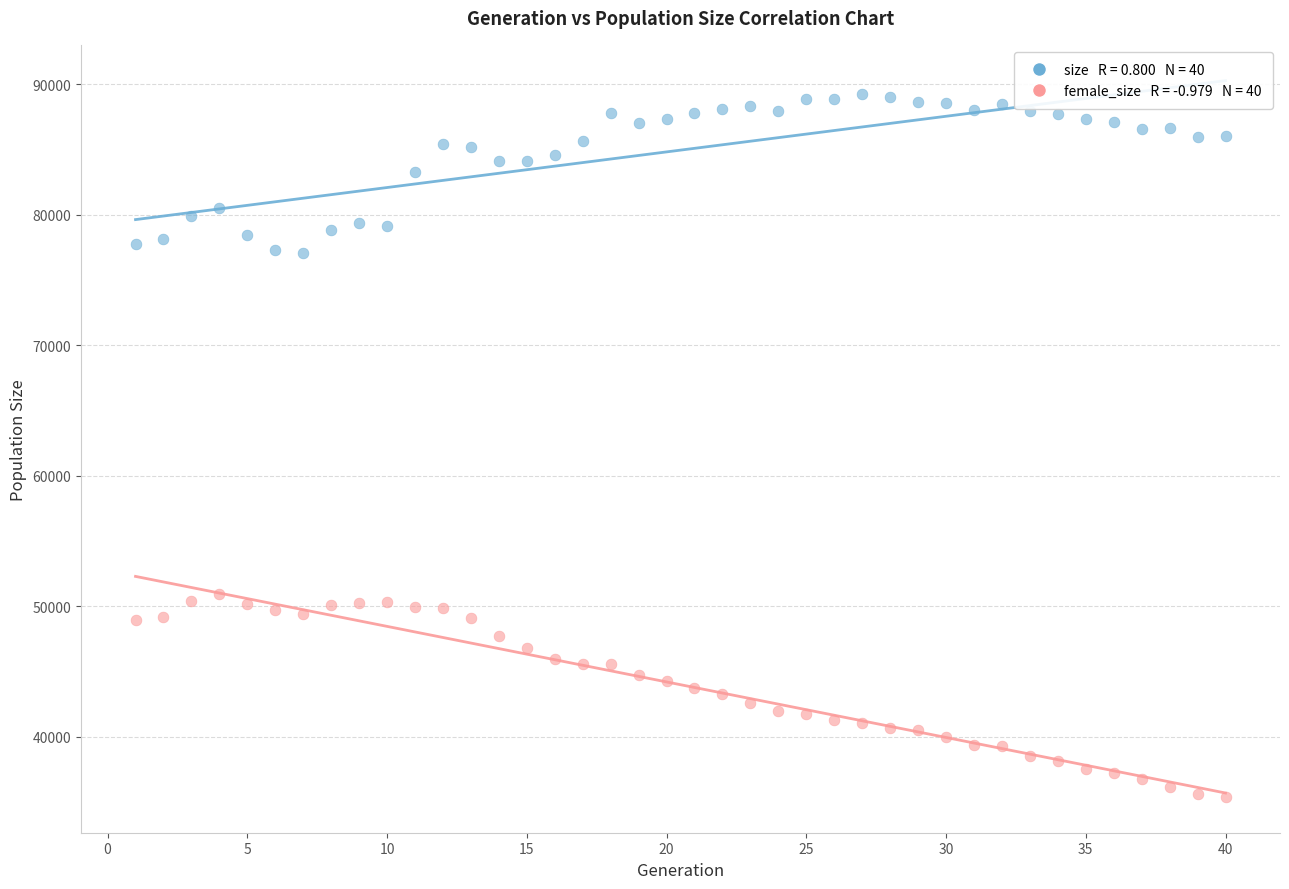

Across all data points, what is the range of Y values (max minus min)?

53866